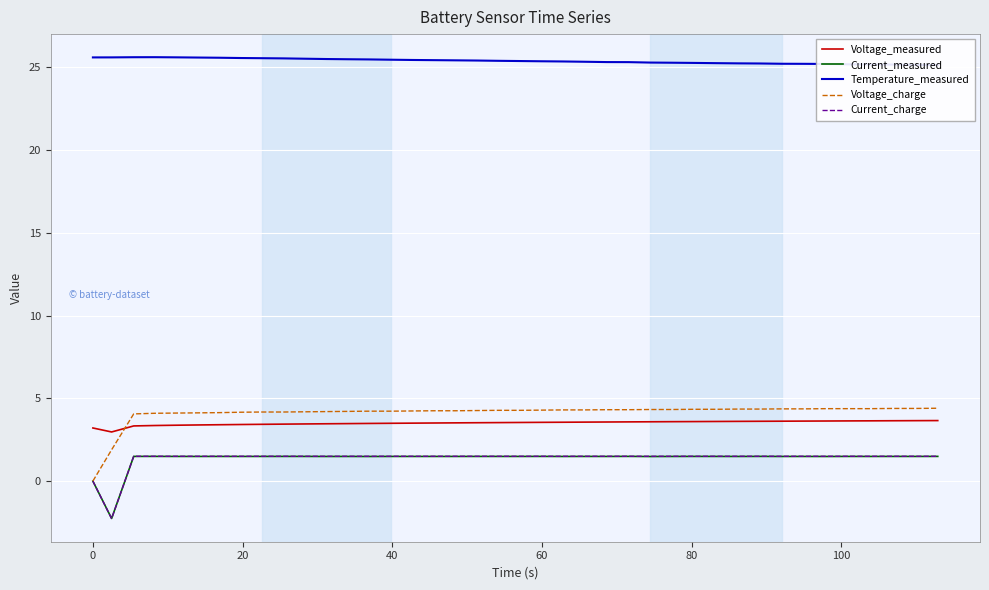

True or false: Voltage_measured and Current_measured intersect in this chart.

False